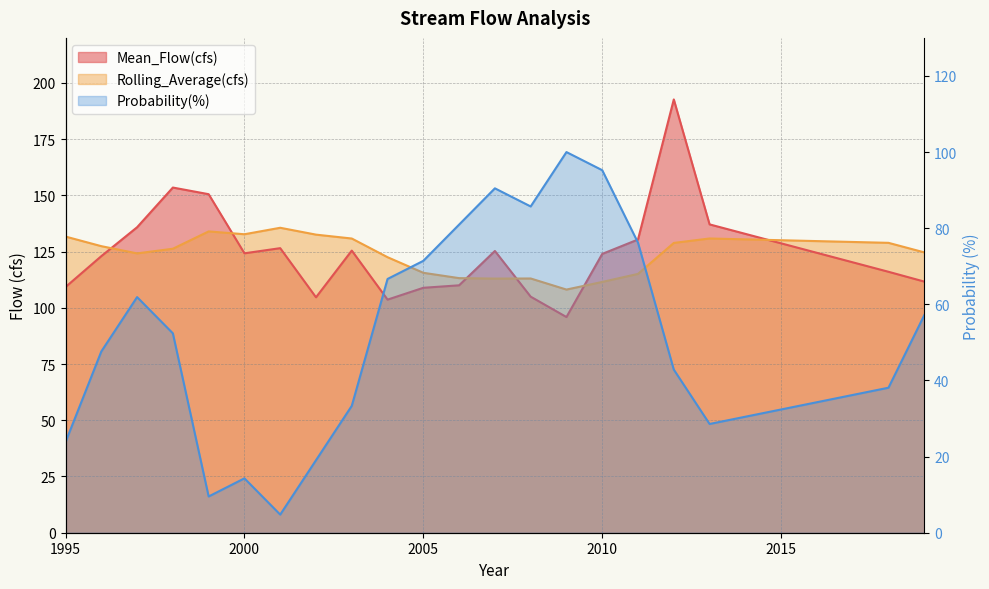

True or false: Rolling_Average(cfs) and Probability(%) cross at least once.

False